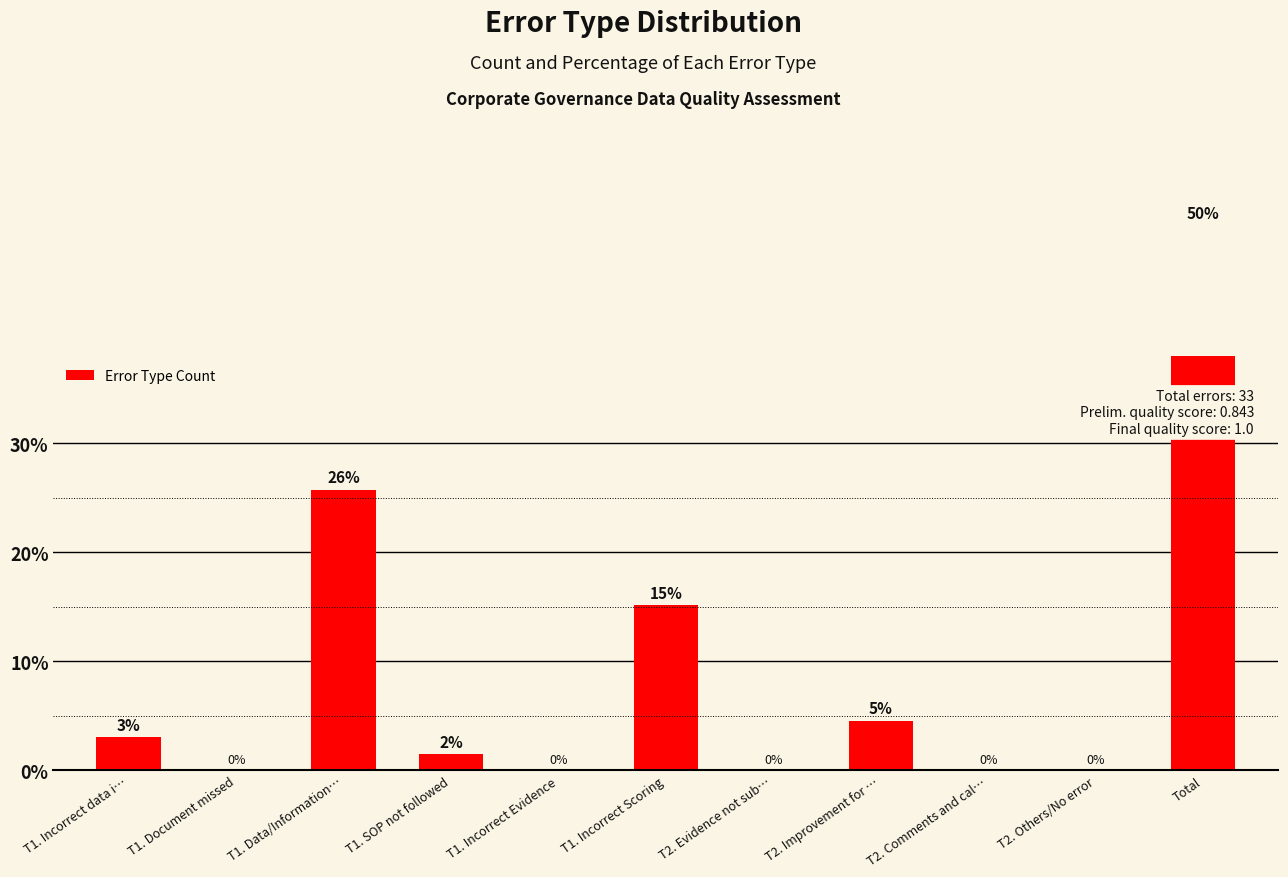

What is the greatest value displayed?

50.0